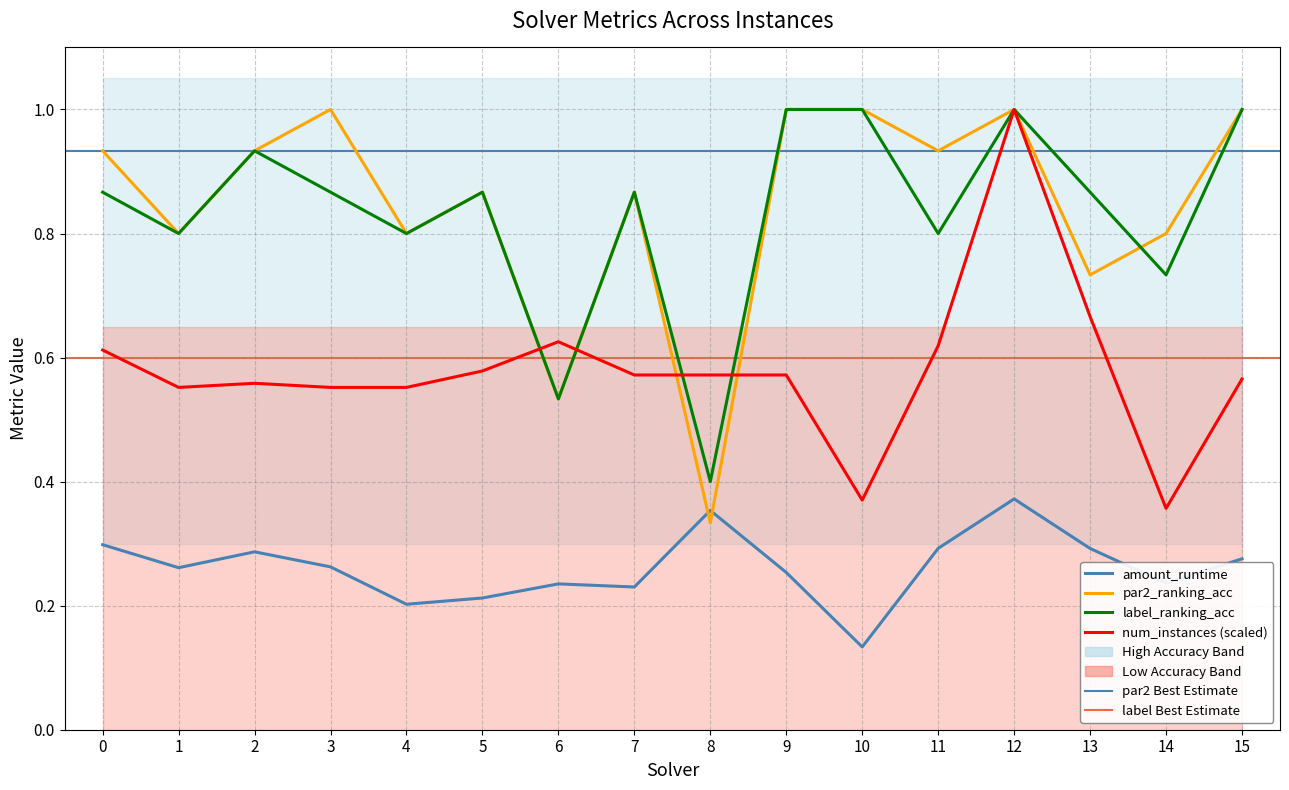

Rank the series at 4 from lowest to highest value.

amount_runtime, num_instances (scaled), par2_ranking_acc, label_ranking_acc